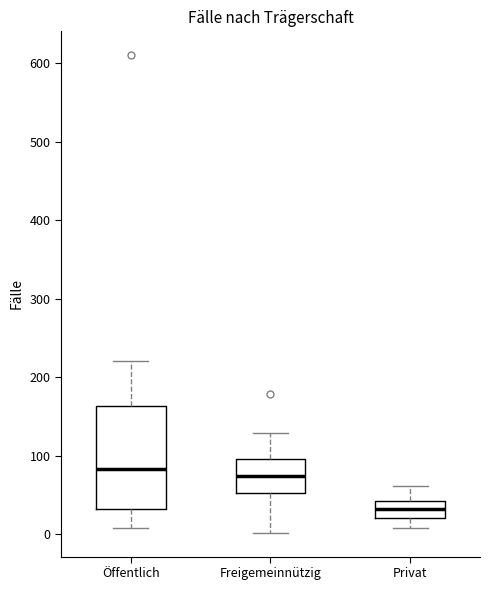

Which box is the tallest, from its lower edge to its upper edge?

Öffentlich